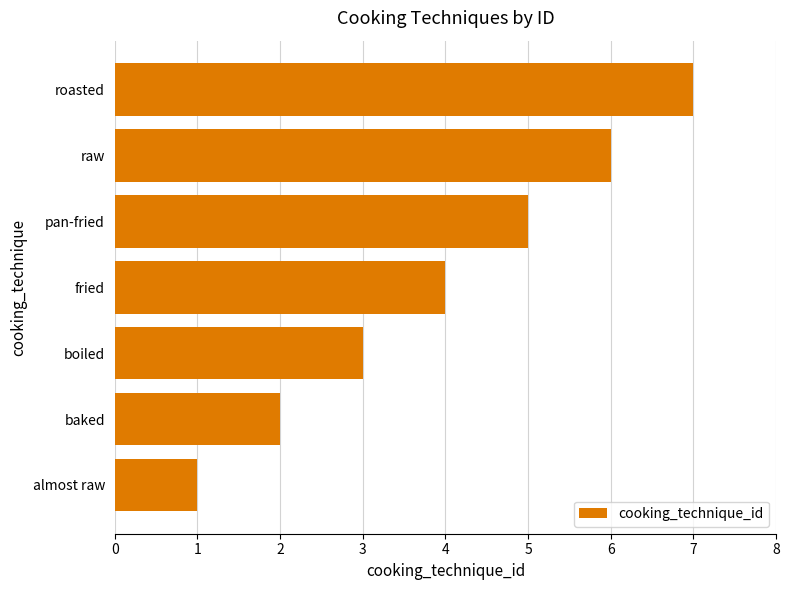

What is the average value?

4